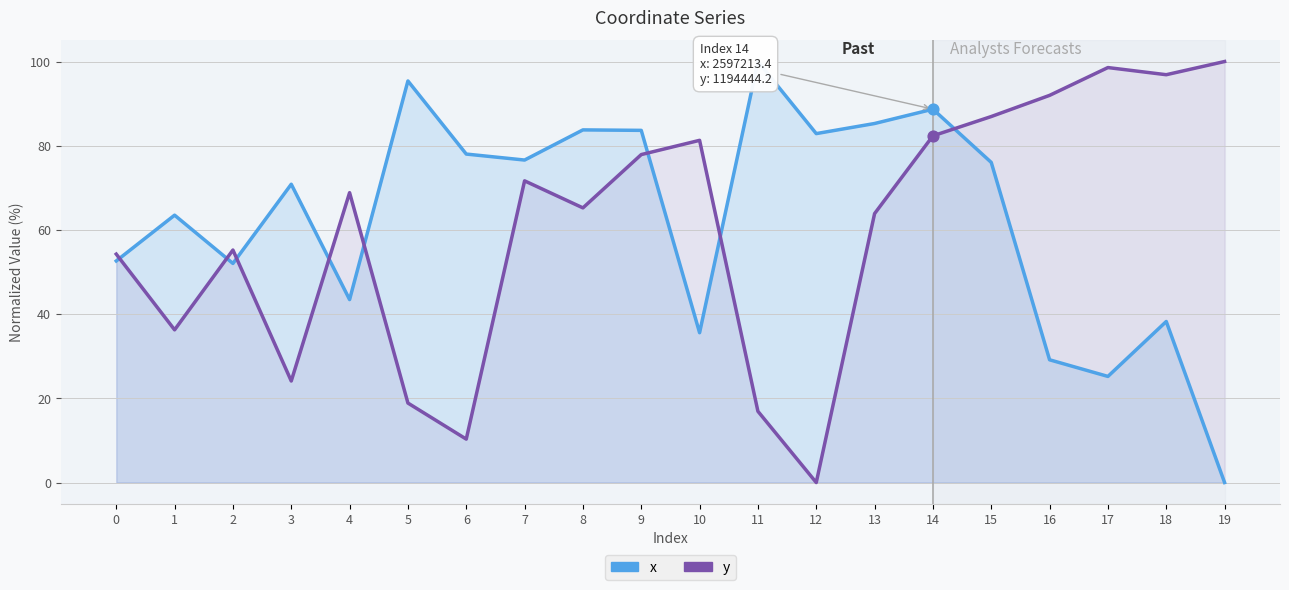

What is the total value across all series at 0?

106.9